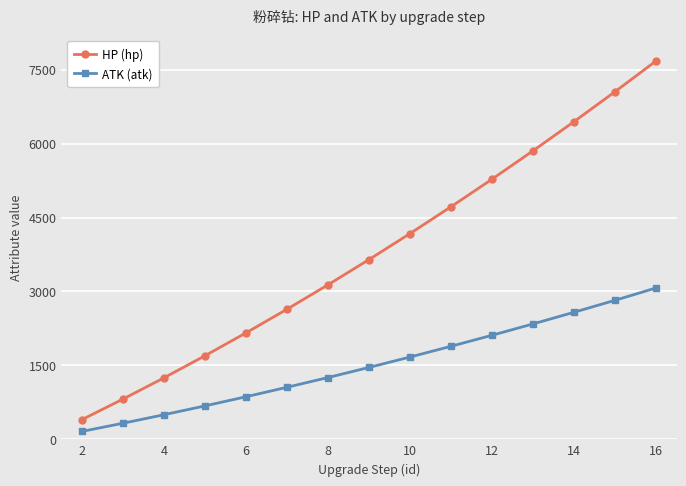

What is the average value of the HP (hp) series?

3797